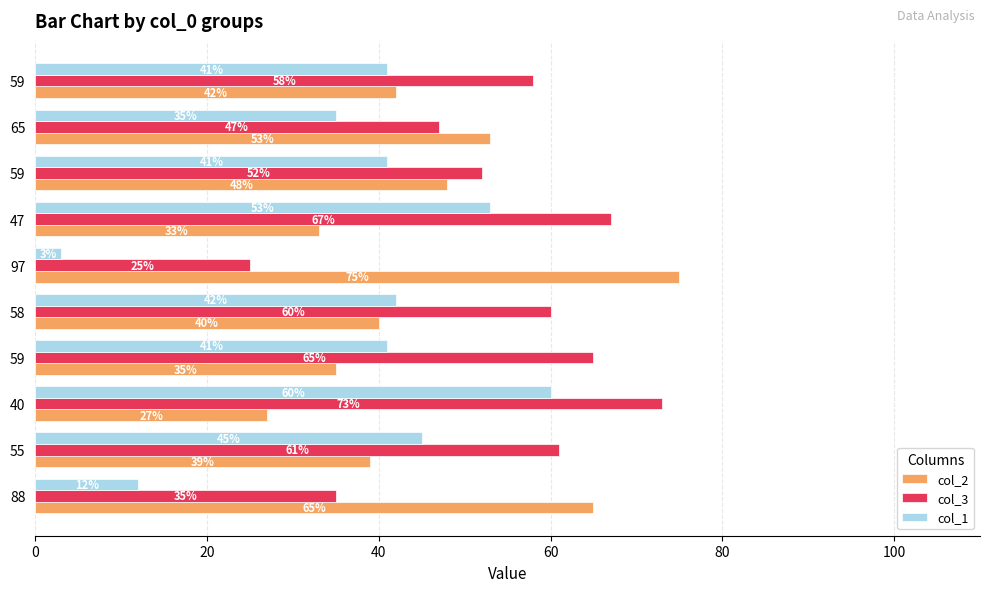

What are all the series names shown in the legend?

col_2, col_3, col_1